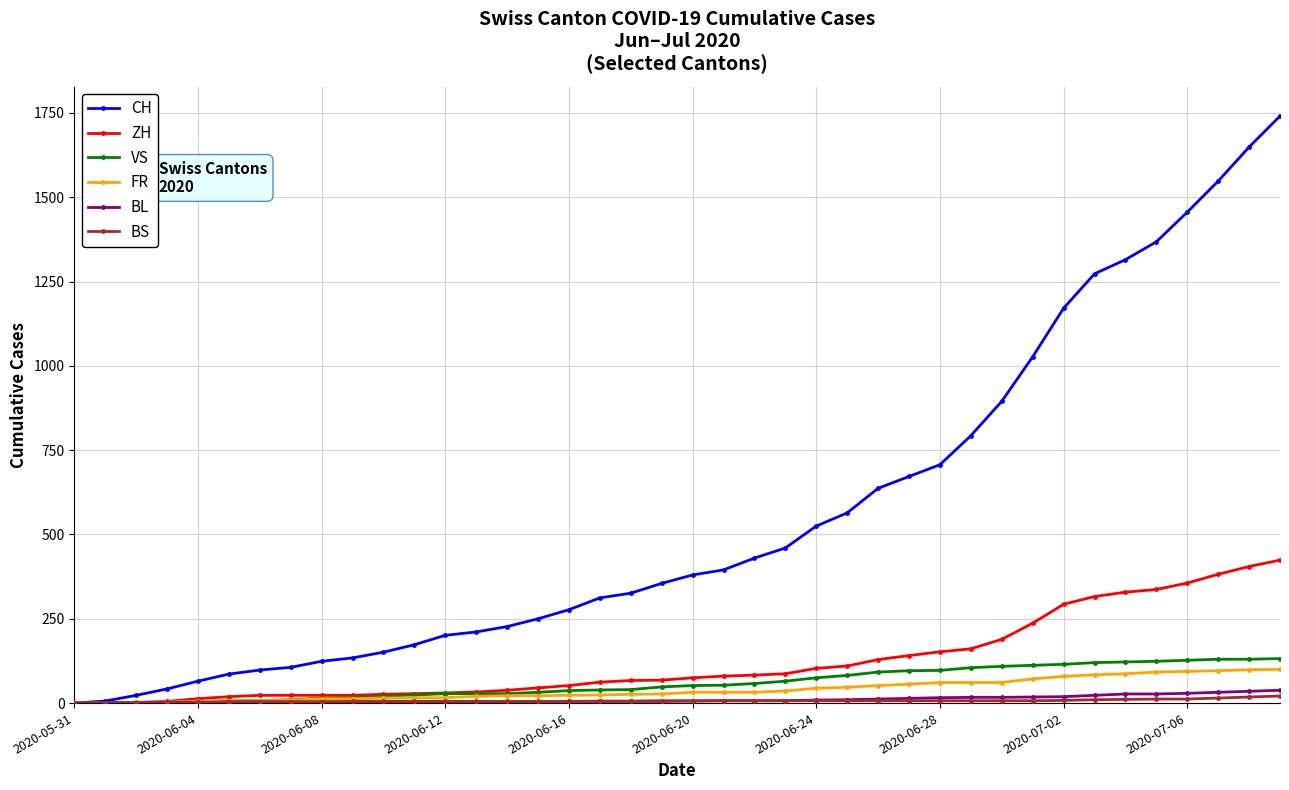

What is the maximum value shown in the chart?

1741